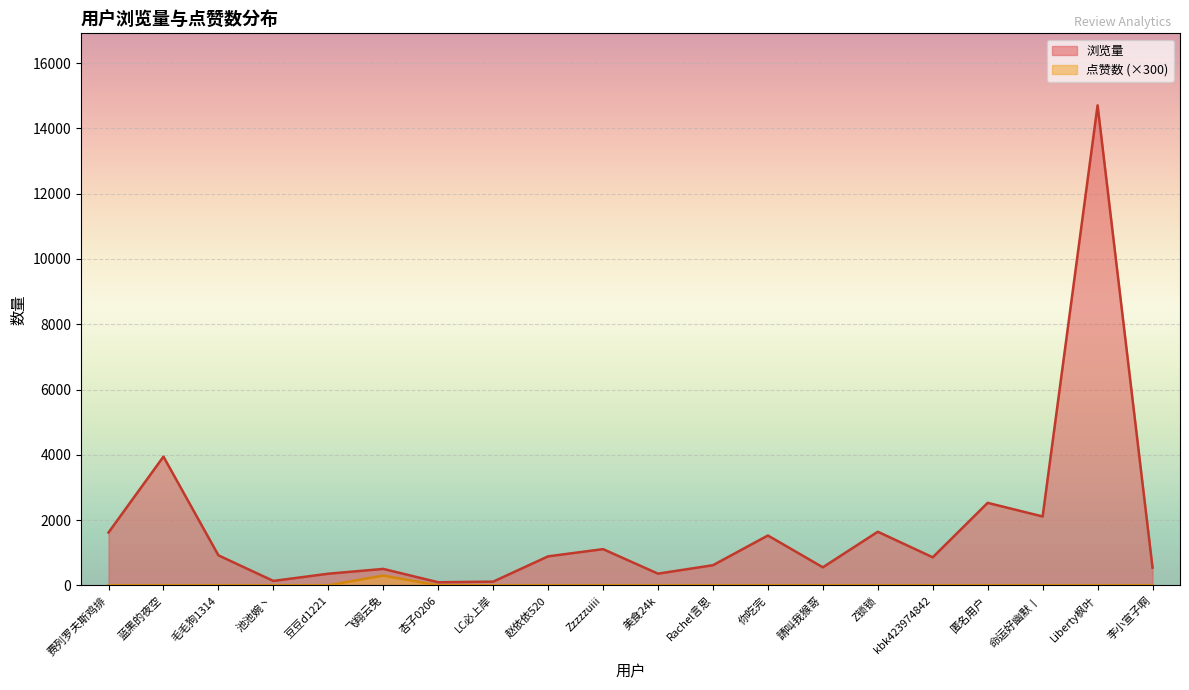

Which has a higher value, 請叫我猴哥 or 池池婉丶?

請叫我猴哥